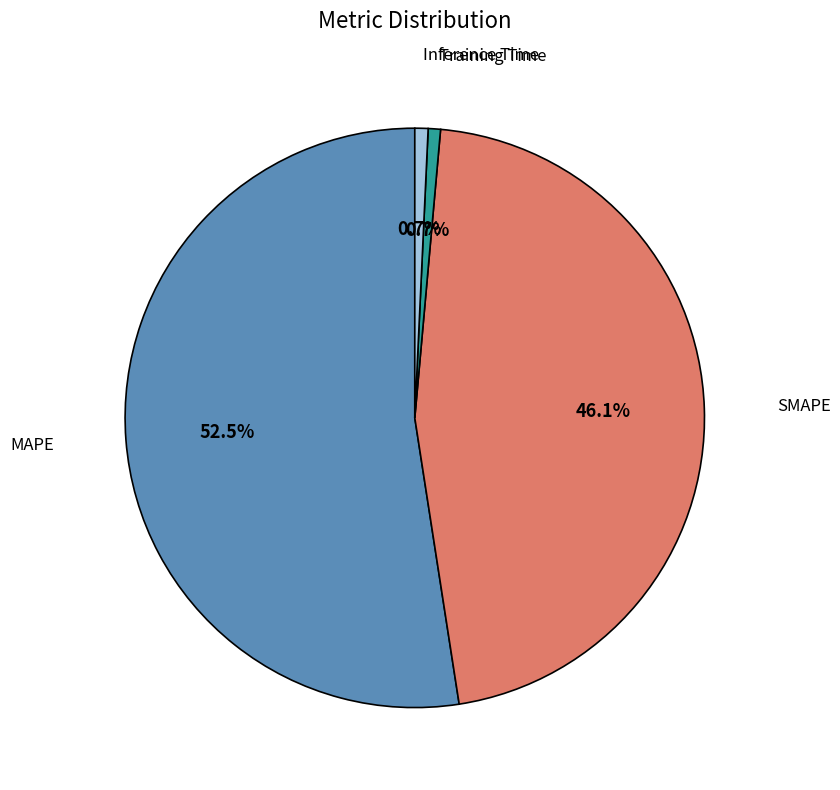

Does any single category account for the majority?

Yes